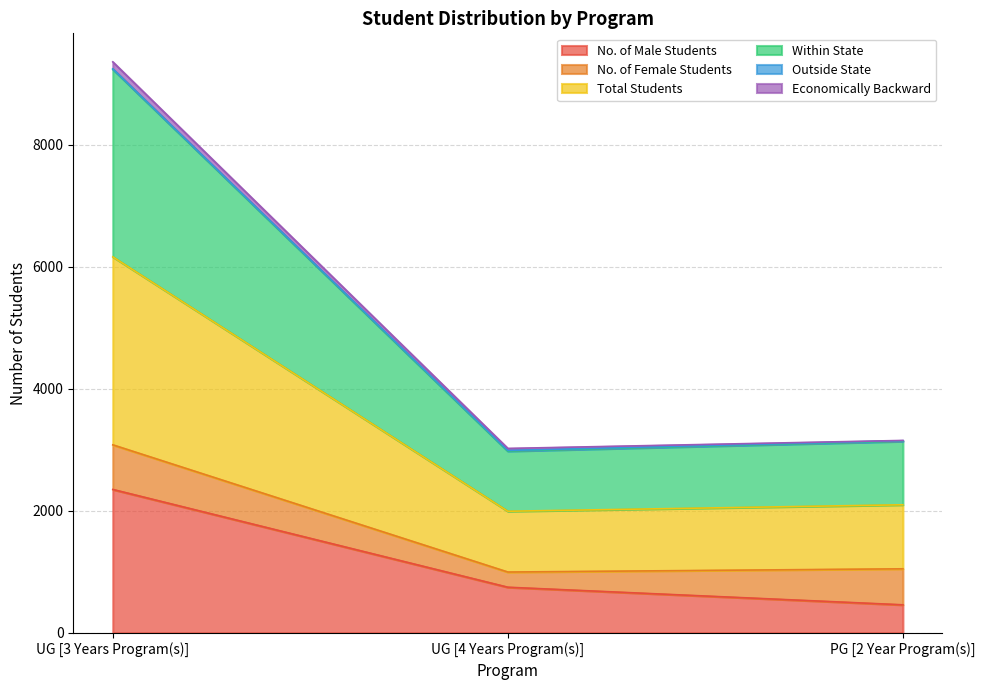

What is the average value of the Total Students series?

1708